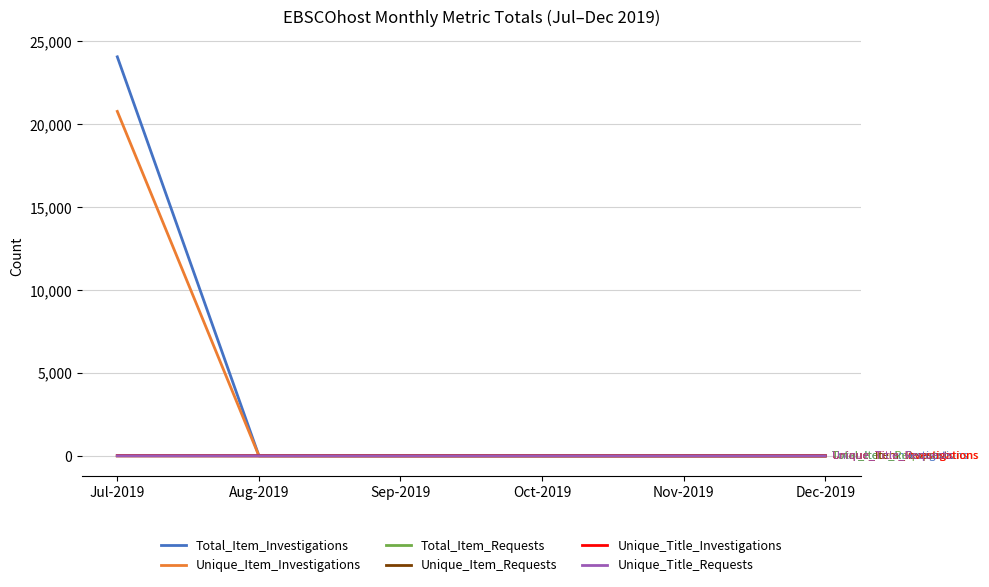

What position from the right is Oct-2019?

3